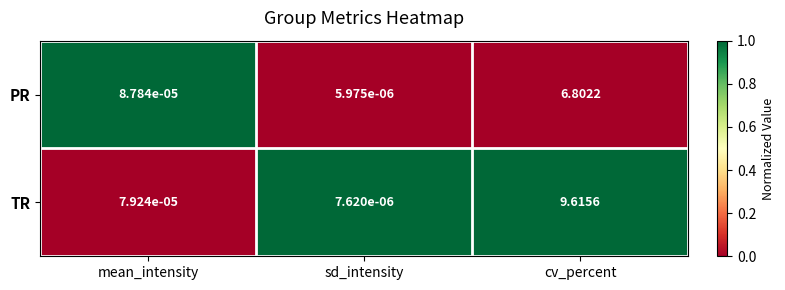

Rank the series by their maximum value, from lowest to highest.

PR, TR